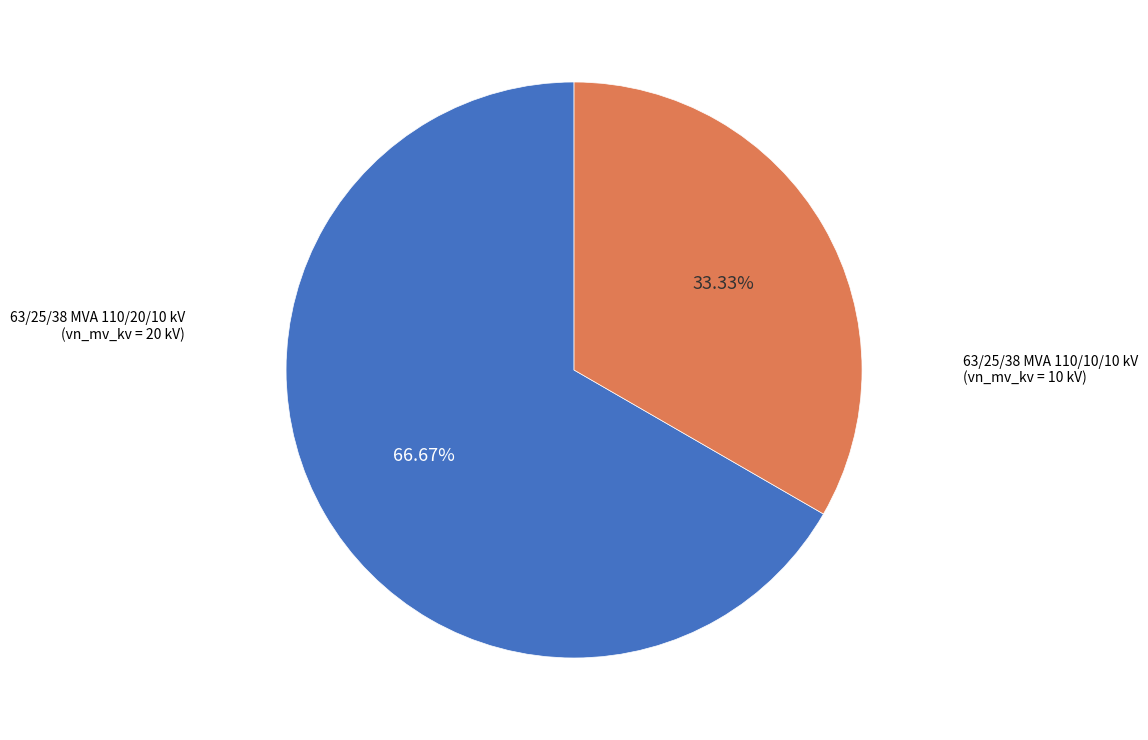

Is there any slice that represents more than half of the pie?

Yes